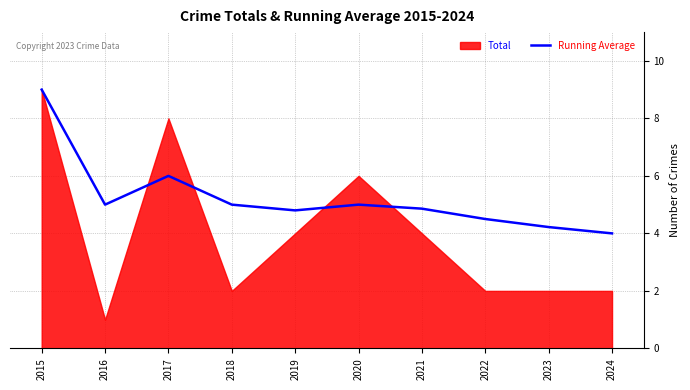

What is the minimum value for Running Average?

4.0